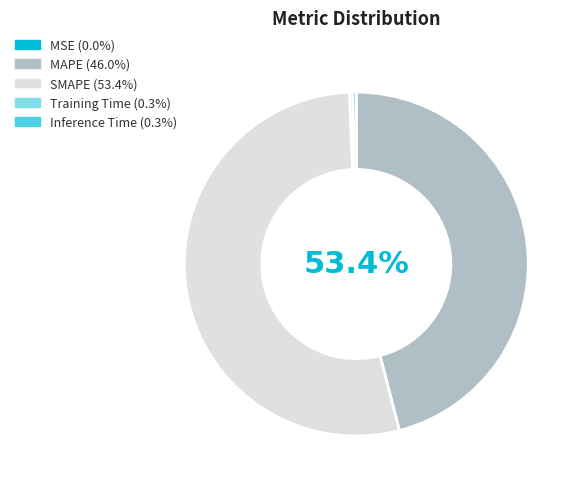

How many slices are in this pie chart?

5